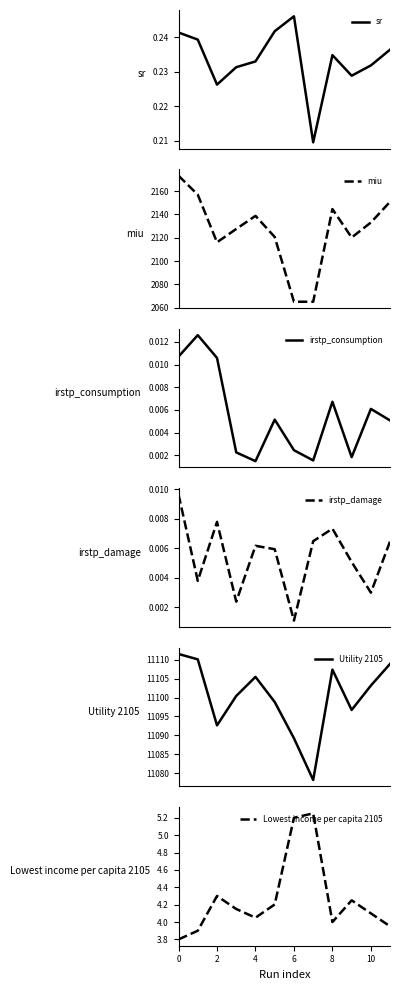

What is the minimum value for miu?

2065.0